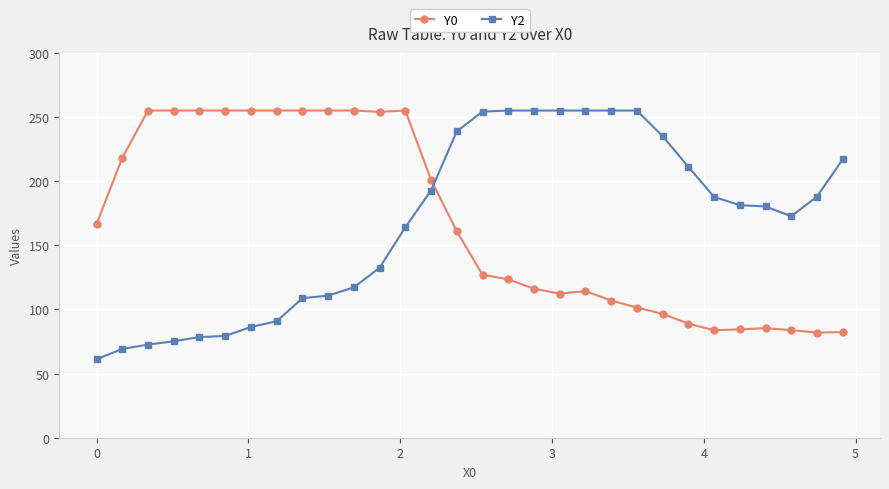

How many times do Y0 and Y2 cross each other?

1